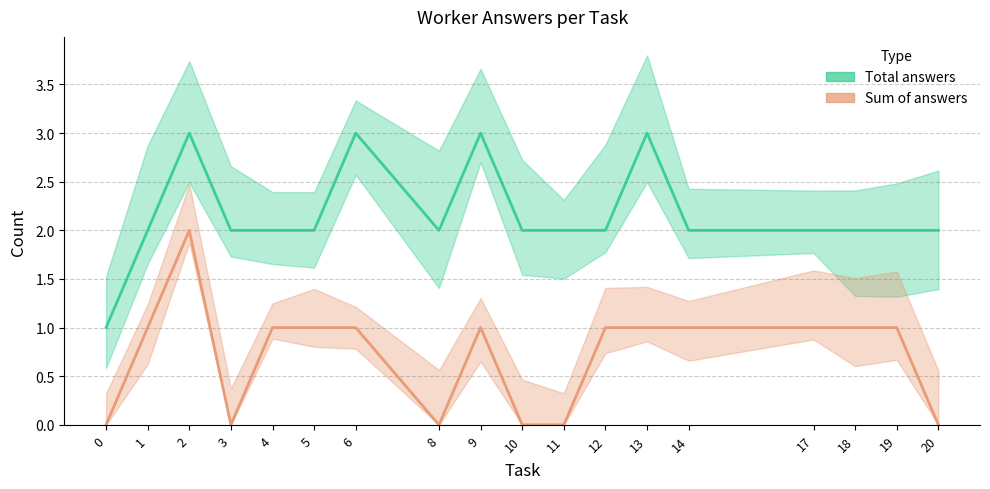

What is the value of the Total answers point at the 18th from the left?

2